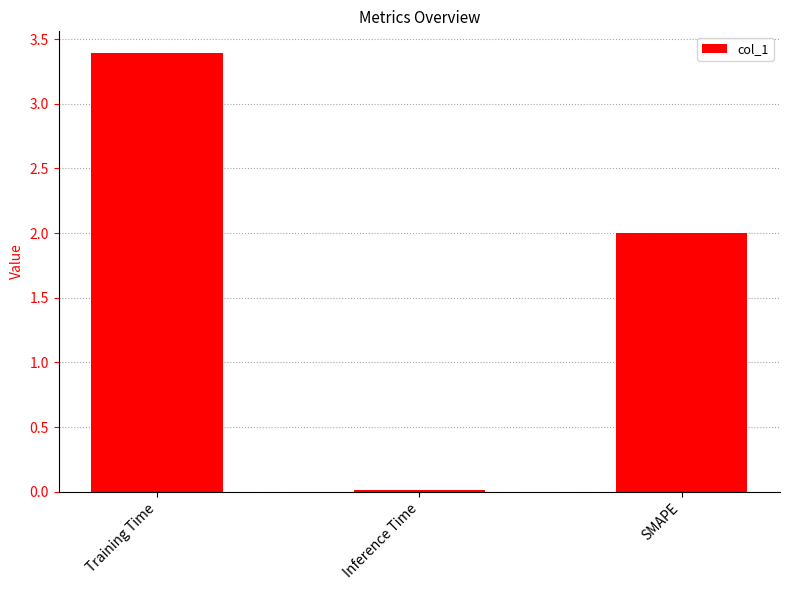

Rank the categories by value from lowest to highest.

Inference Time, SMAPE, Training Time